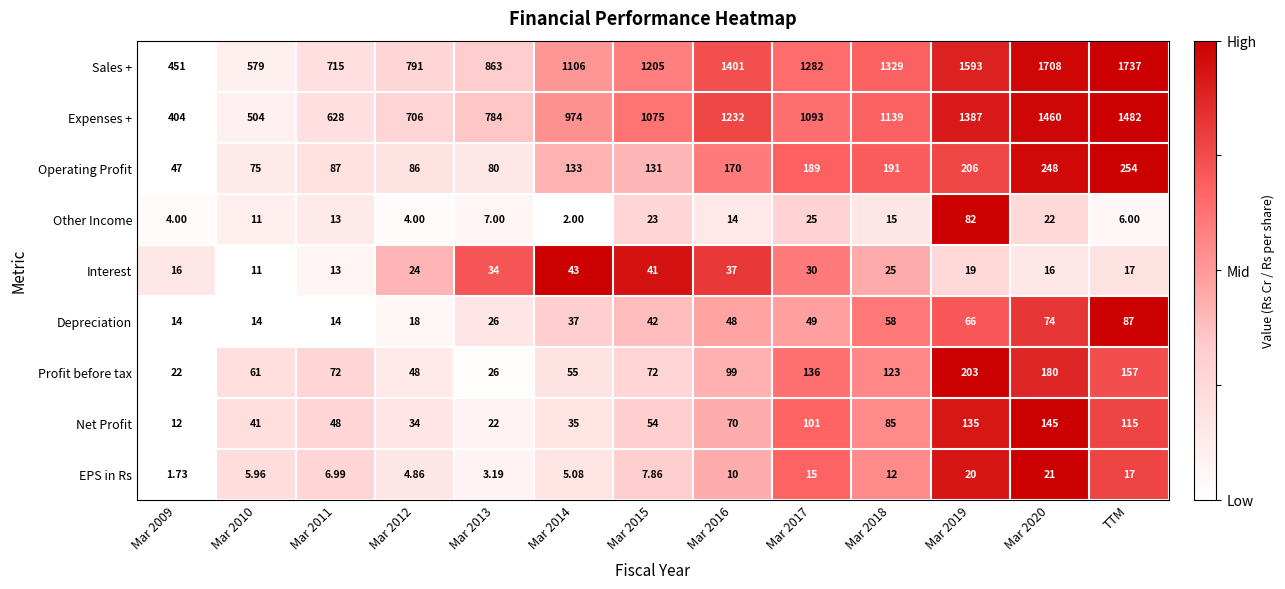

Which series changed the most between Mar 2010 and Mar 2015?

Sales +